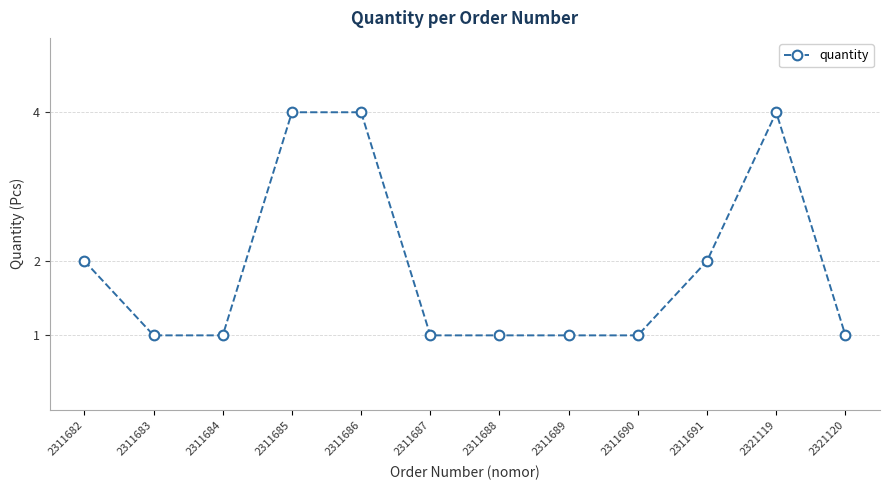

What is the sum of the values at 2311690 and 2311682?

3